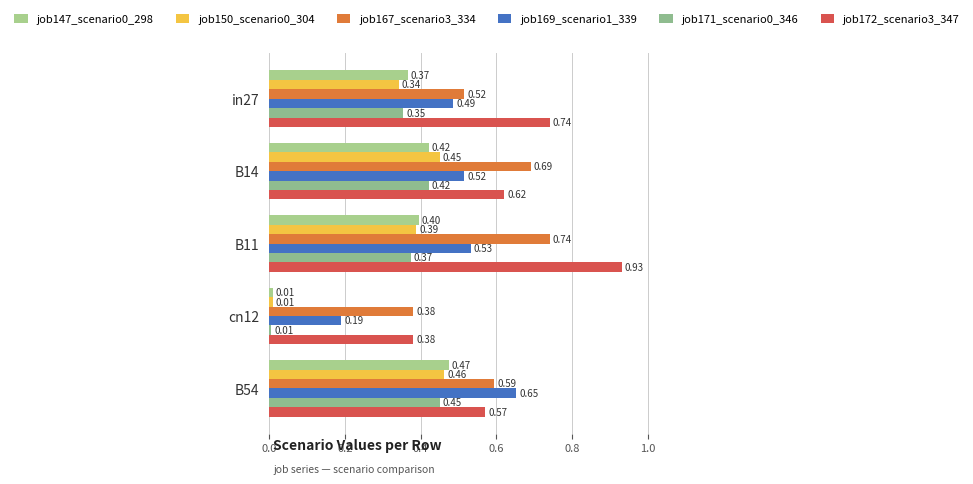

Which series has the widest spread of values?

job172_scenario3_347